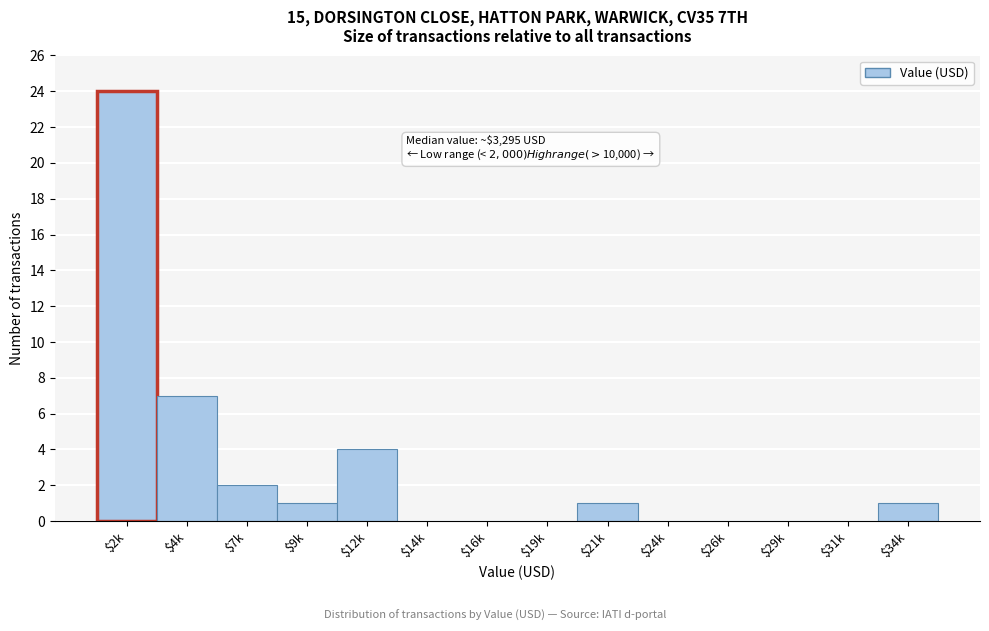

At which label is the value closest to 12?

$4k